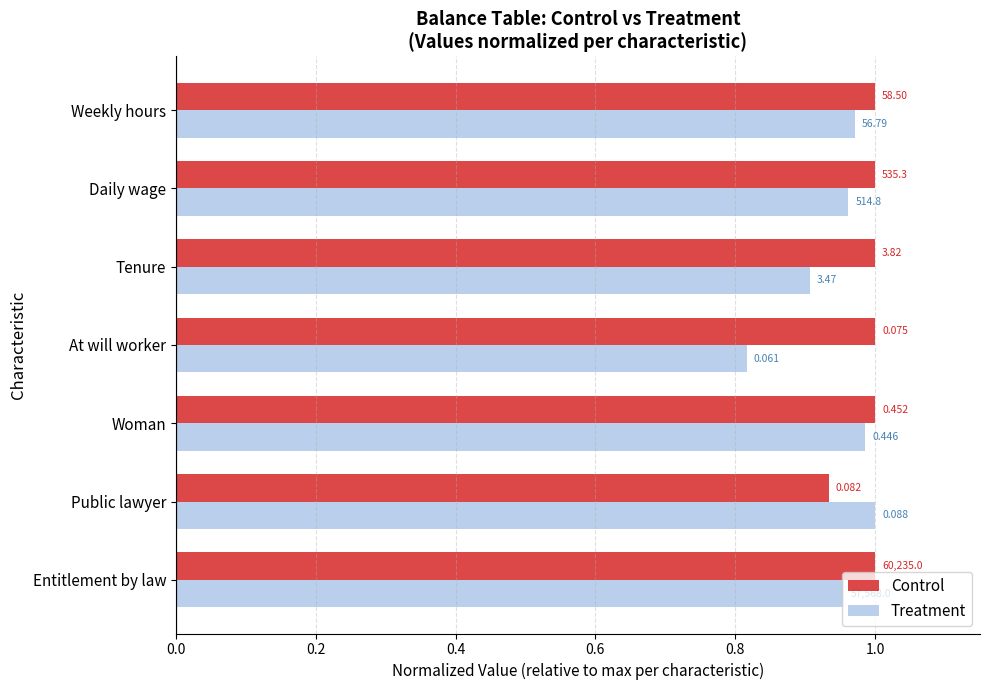

What are all the series names shown in the legend?

Control, Treatment